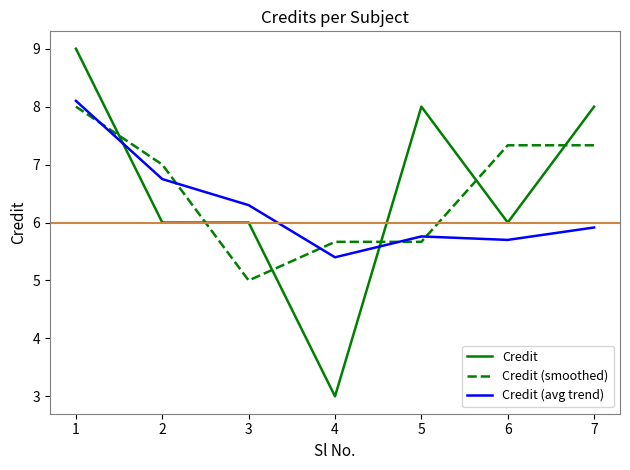

Reading right to left, list all the values displayed in this chart.

Credit: 8.0	6.0	8.0	3.0	6.0	6.0	9.0
Credit (smoothed): 7.3	7.3	5.7	5.7	5.0	7.0	8.0
Credit (avg trend): 5.9	5.7	5.8	5.4	6.3	6.8	8.1